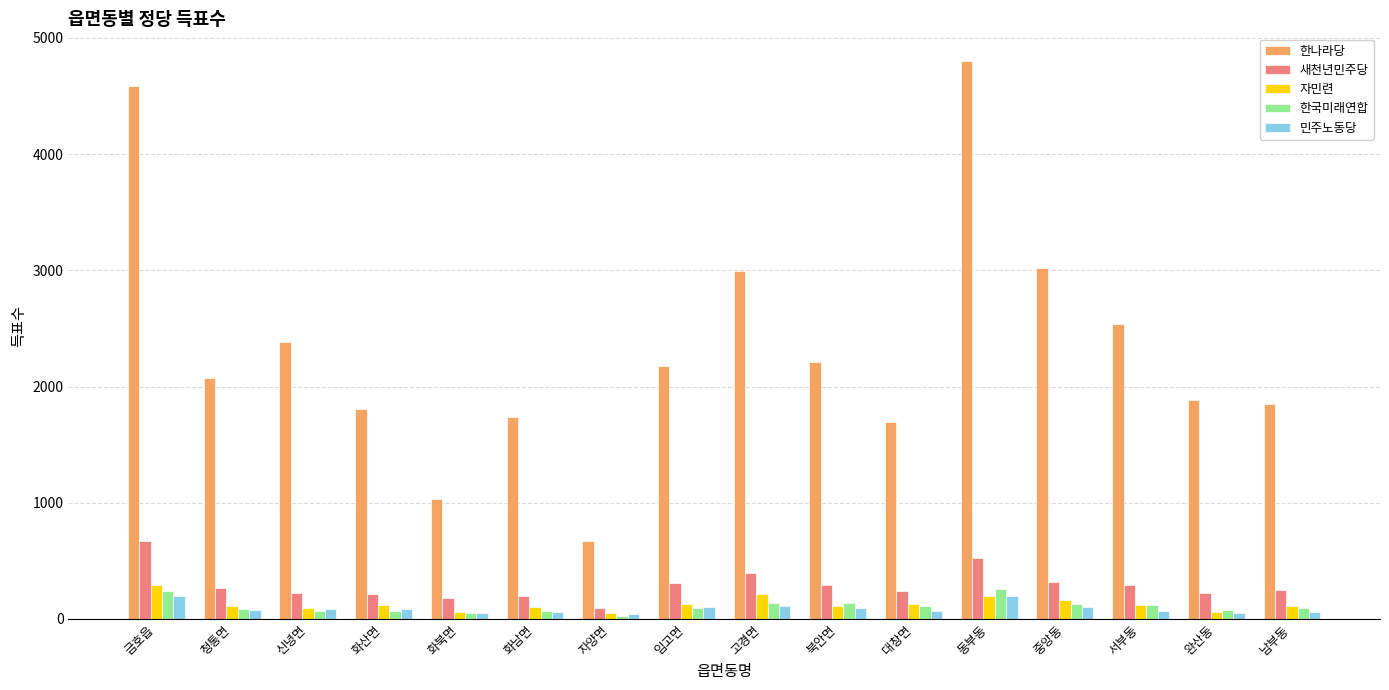

Is the value of 한국미래연합 at 화북면 greater than the value of 새천년민주당 at 청통면?

No